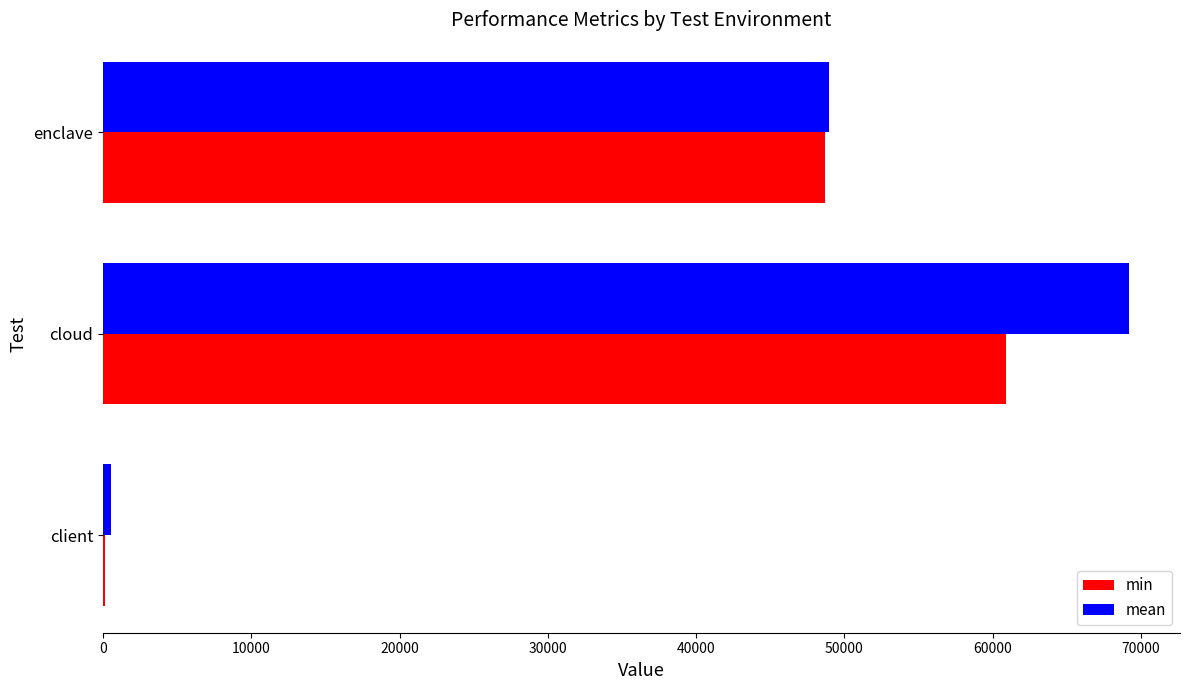

Where is min nearest to the value 30496?

enclave